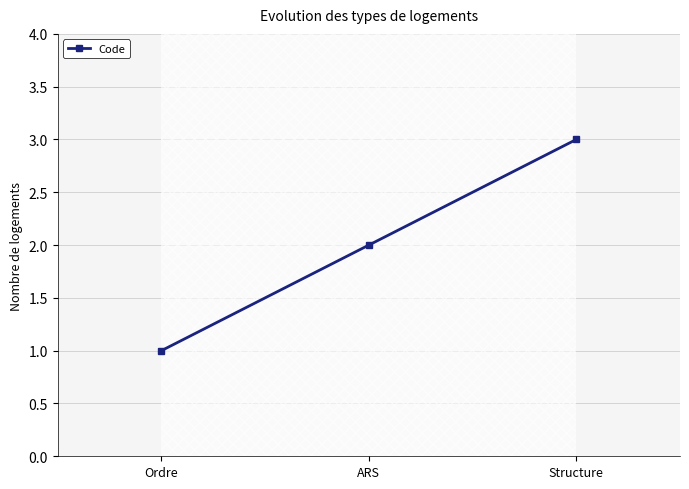

Reading left to right, list all the values displayed in this chart.

1	2	3